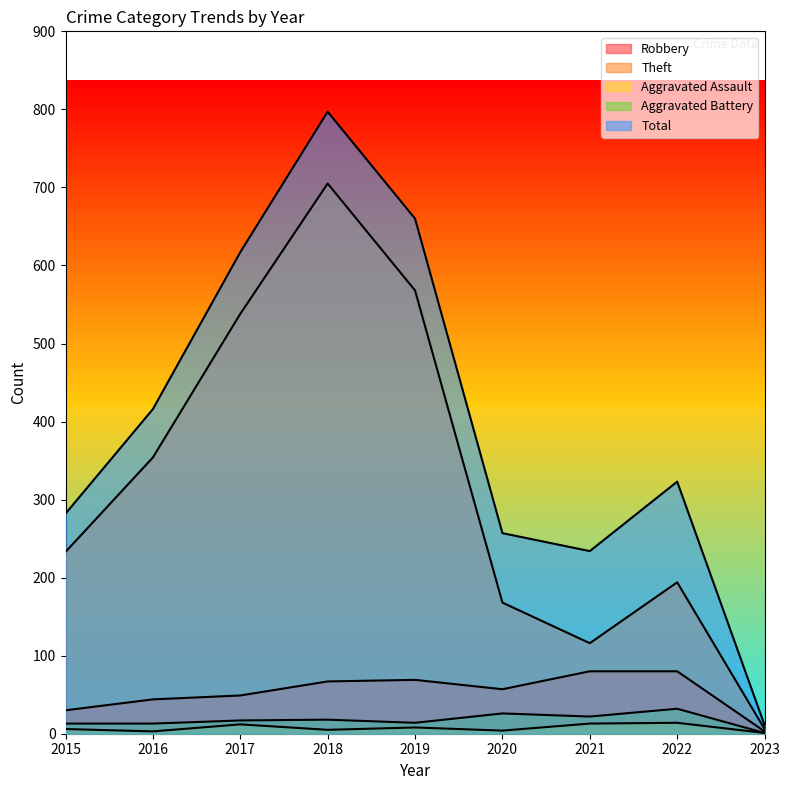

Which has a higher value, 2019 or 2021?

2021